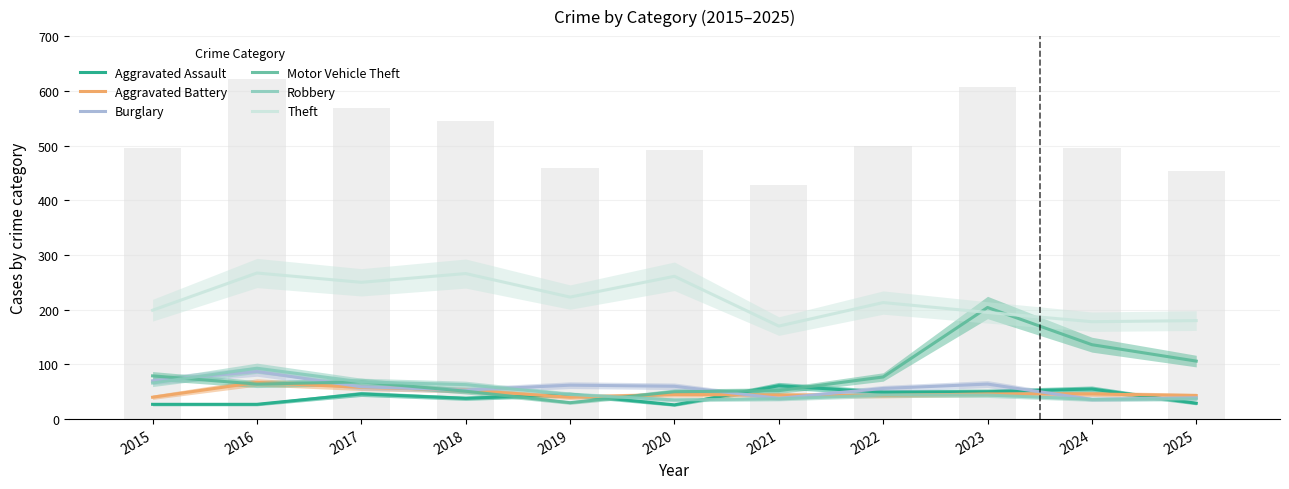

How many series are shown in this chart?

6